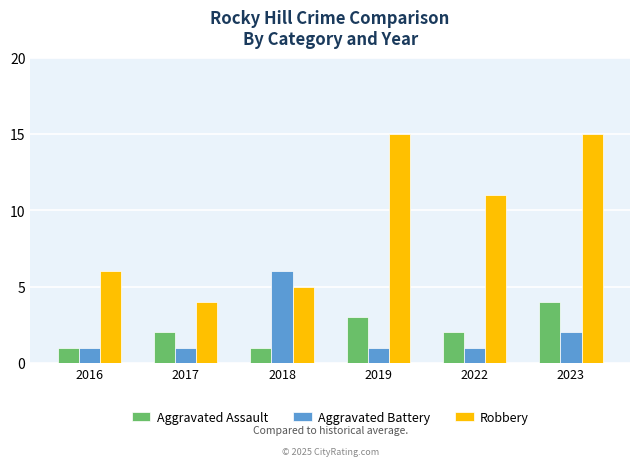

What is the value of the Robbery bar at the 1st from the left?

6